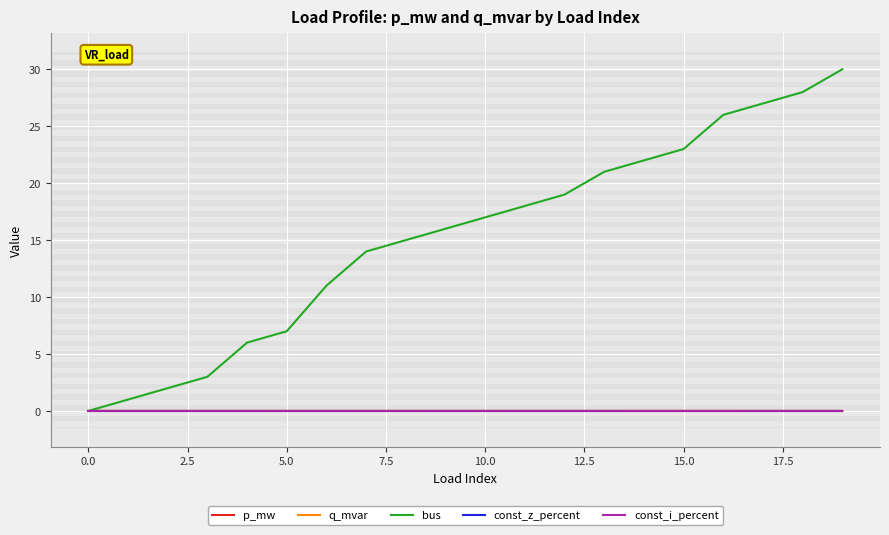

Does the chart have visible grid lines?

Yes